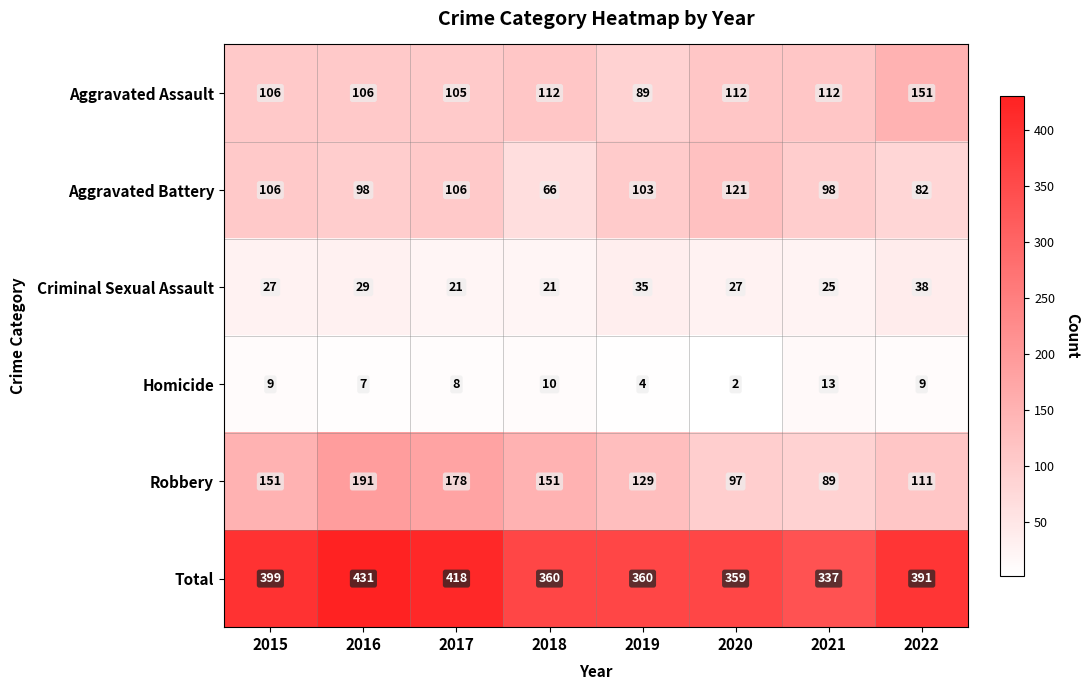

Which label corresponds to the smallest value in the chart?

2020